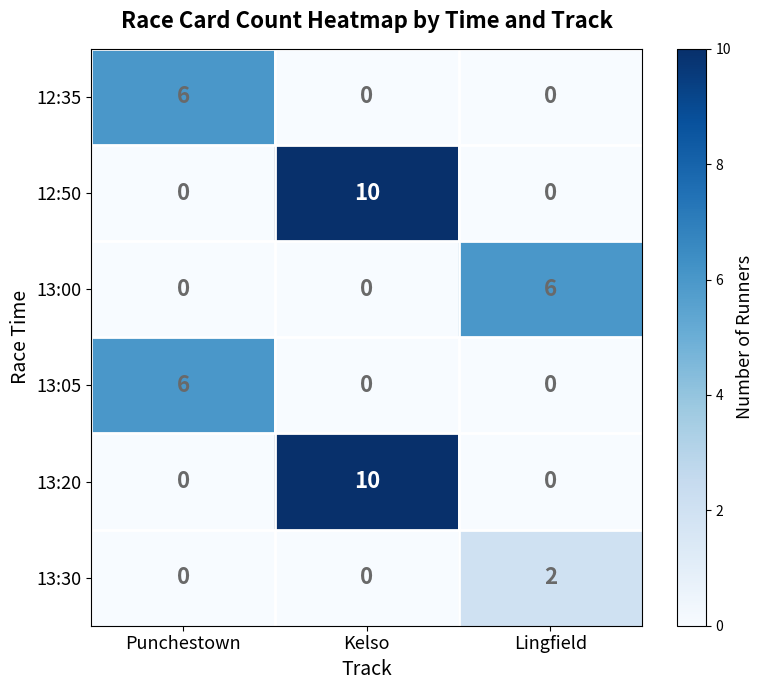

At how many categories does at least one series exceed 3?

3